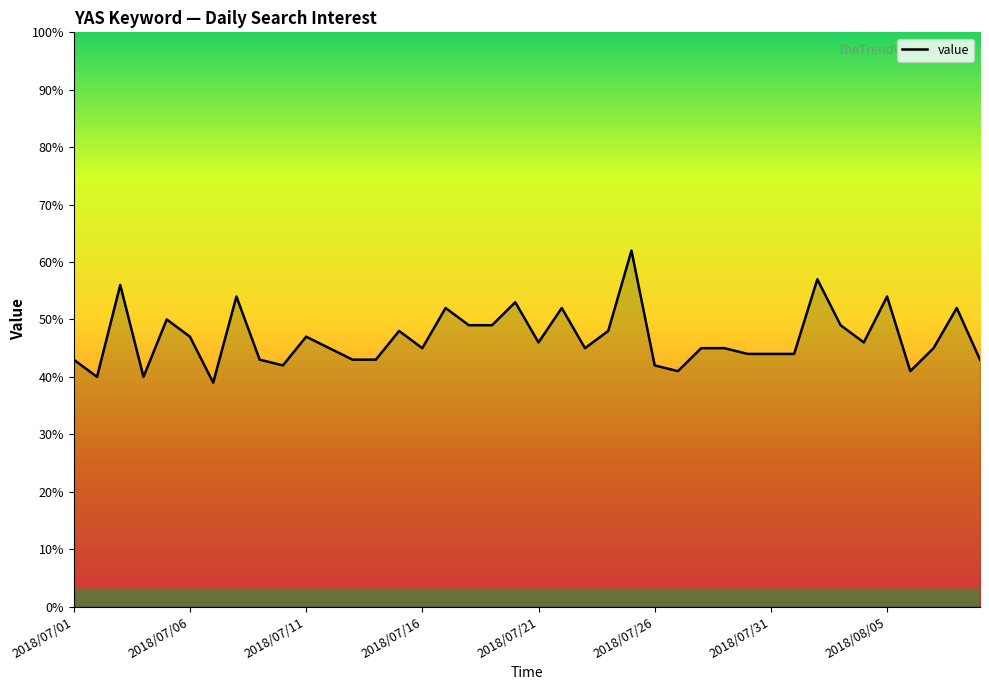

What is the maximum value shown in the chart?

62